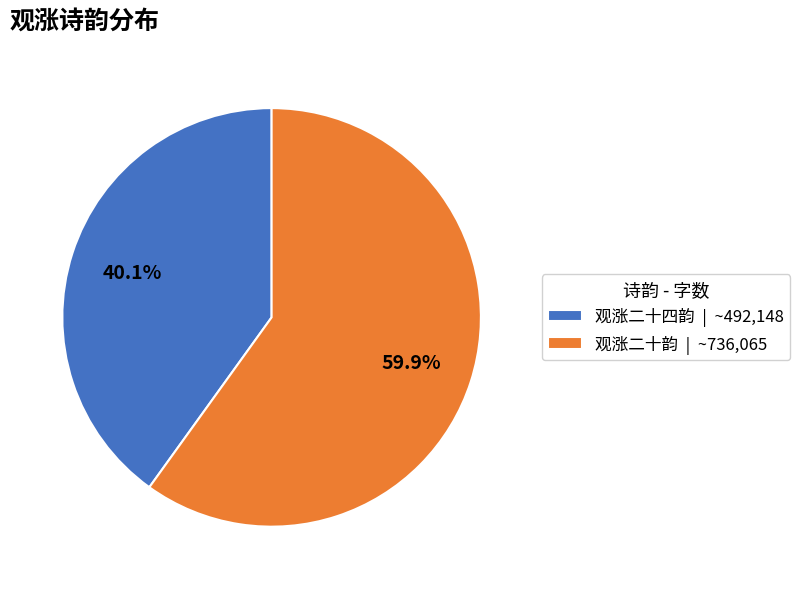

Approximately how many times larger is the value at 观涨二十四韵 compared to 观涨二十韵?

0.7